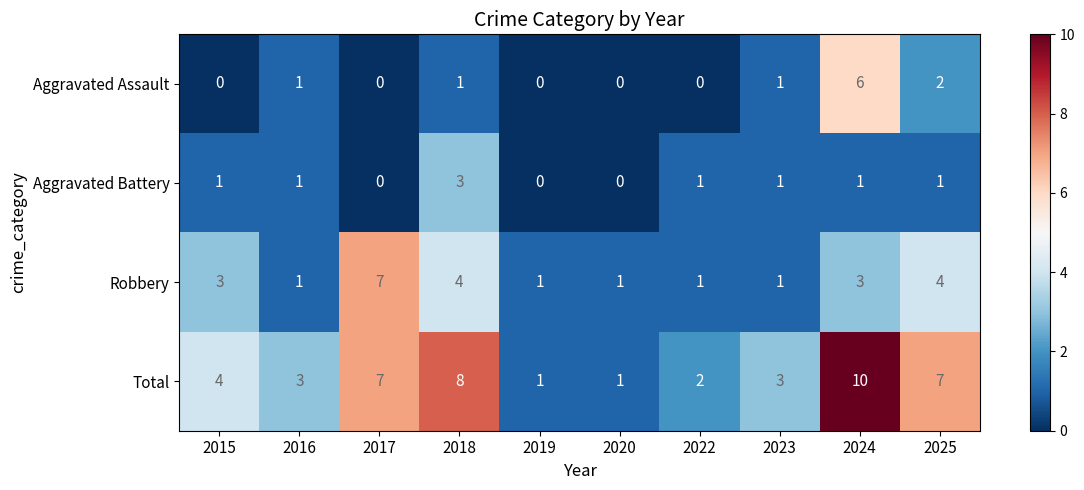

Which series has the largest total across all categories?

Total